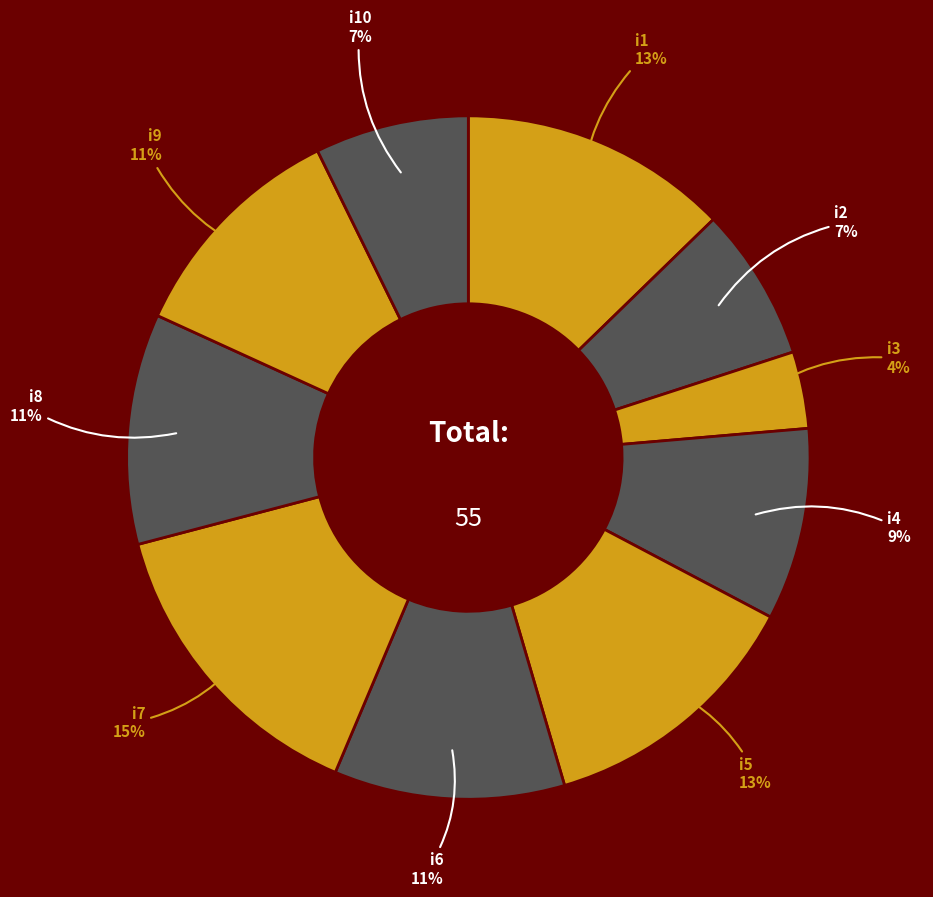

Which category has the smallest portion of the pie?

i3